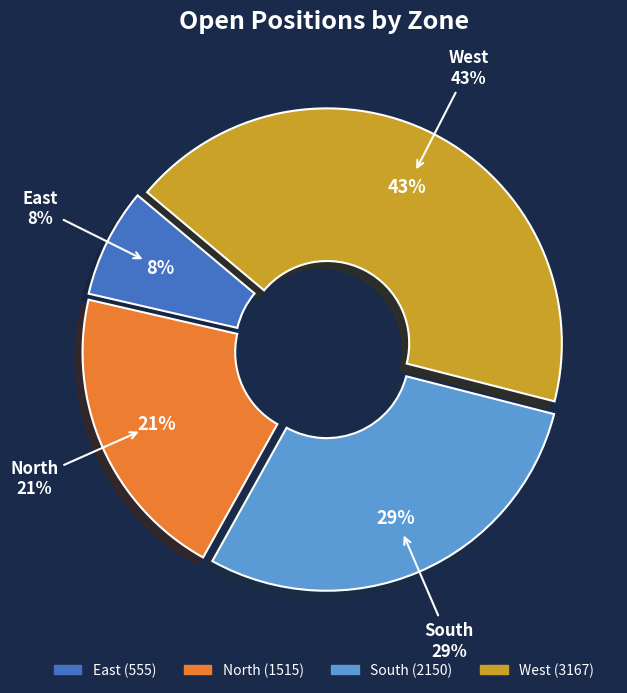

To the nearest percent, what is the difference between the largest and smallest slice percentages?

35%